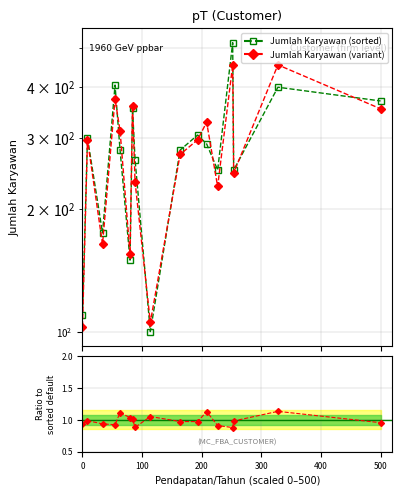

What is the smallest value displayed?

100